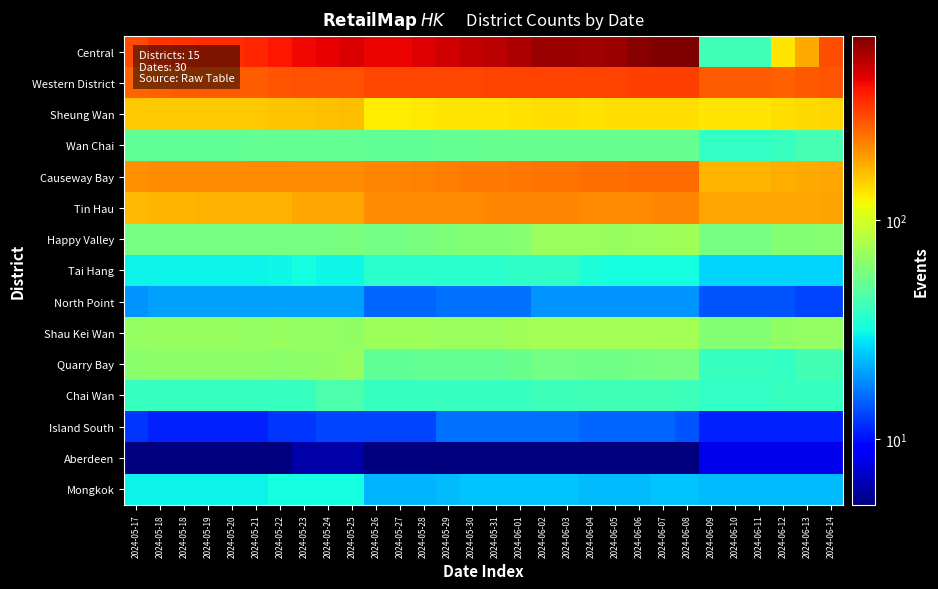

Which series has the widest spread of values?

Central